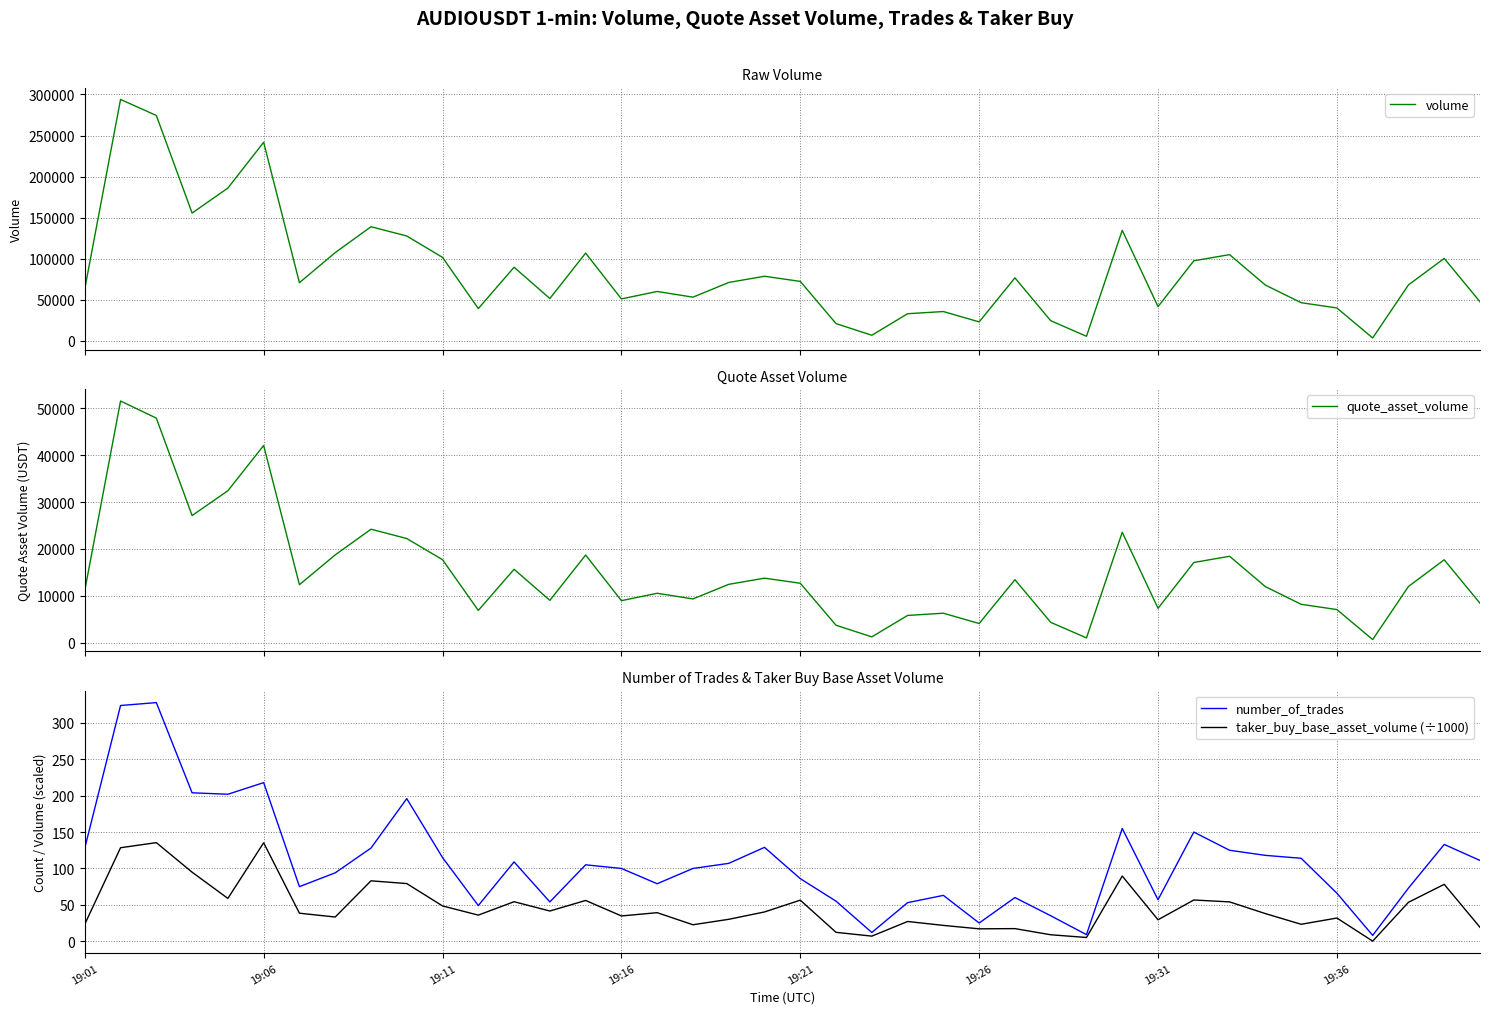

What value does the volume series have at 18?

71208.0